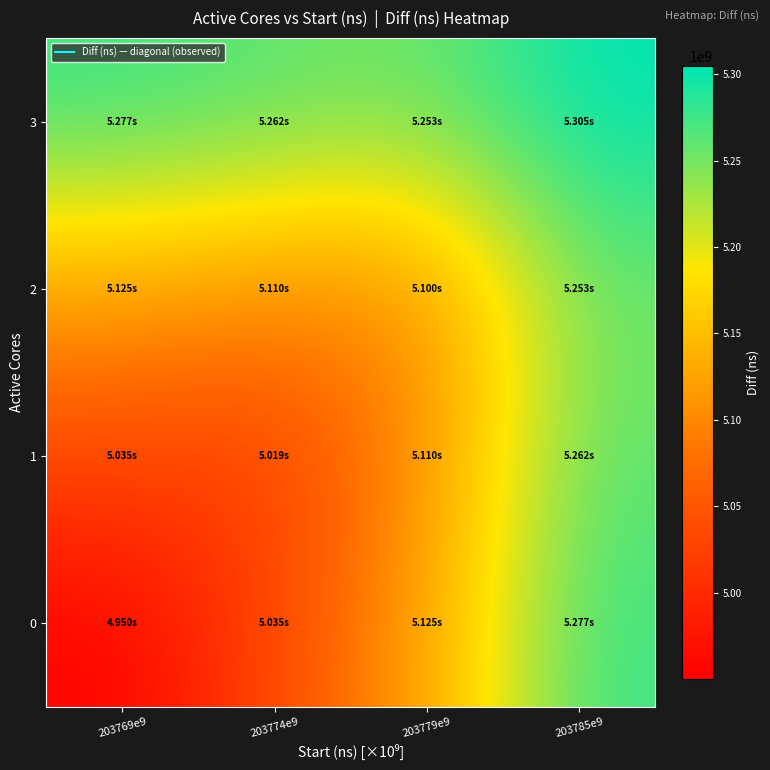

How many series are shown in this chart?

4